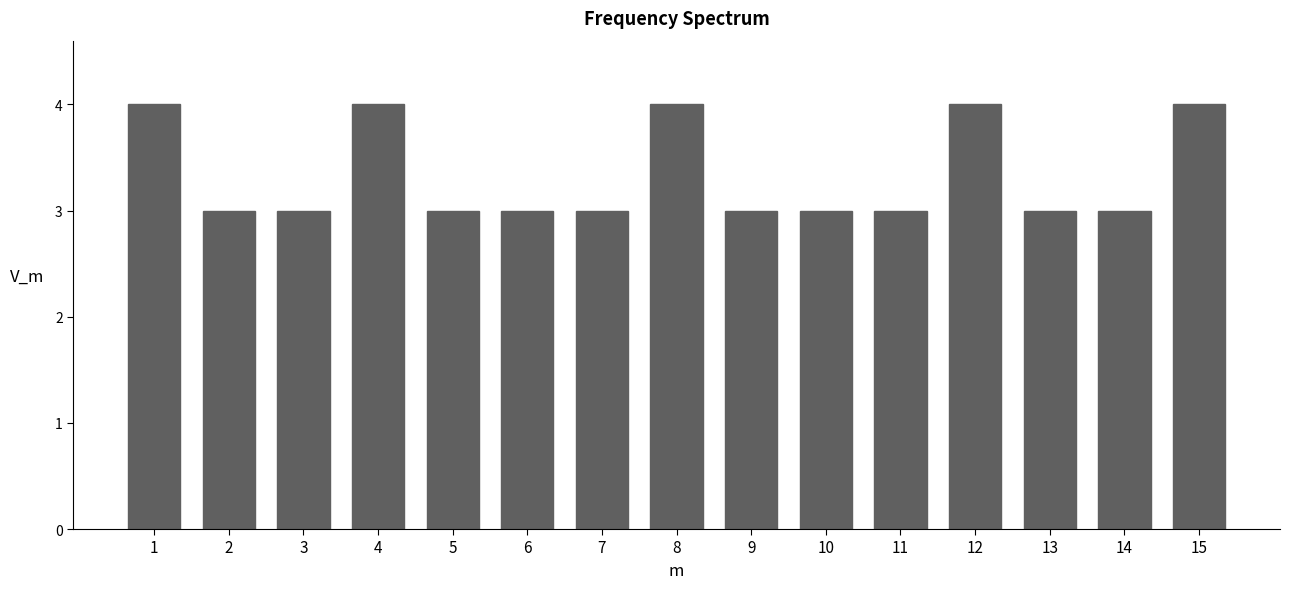

Reading left to right, extract all data points from this chart.

1=4	2=3	3=3	4=4	5=3	6=3	7=3	8=4	9=3	10=3	11=3	12=4	13=3	14=3	15=4